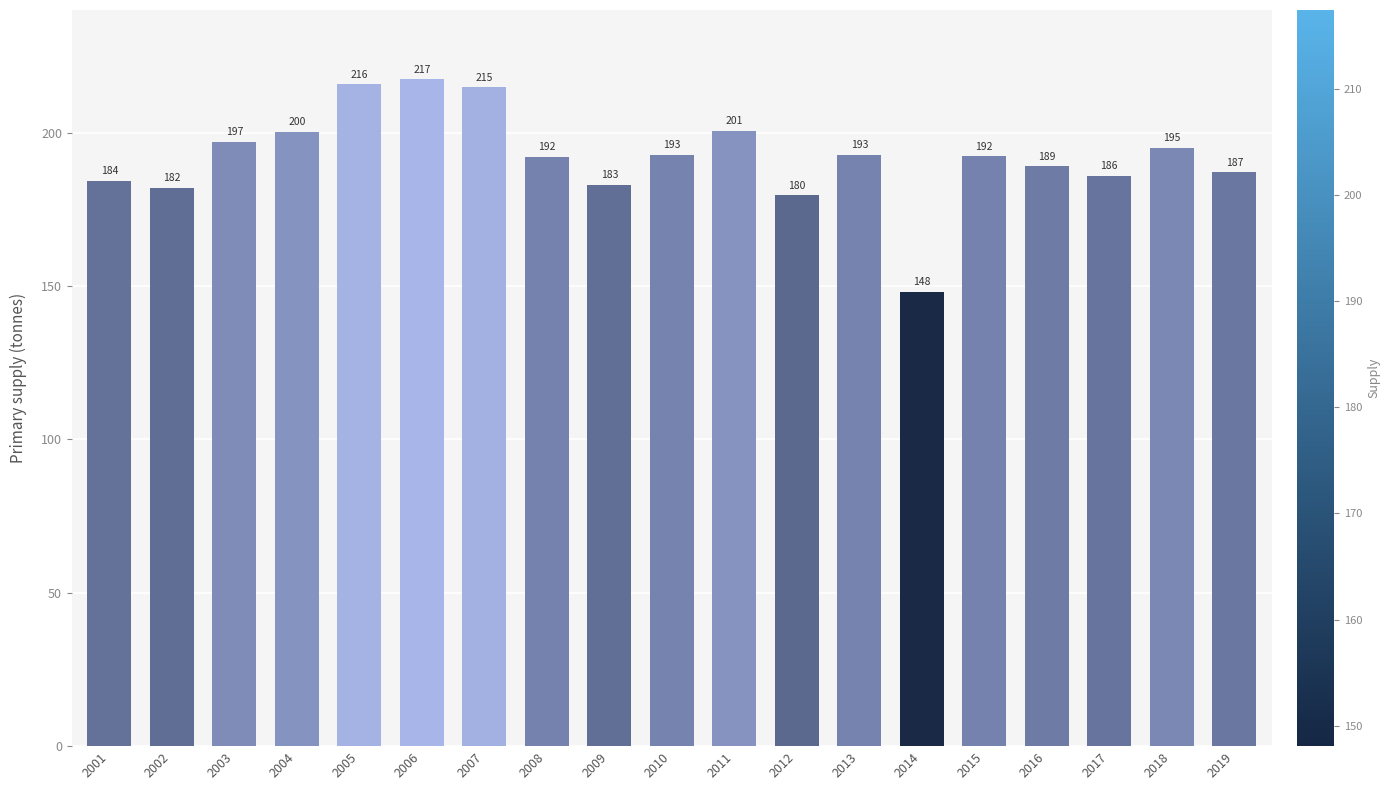

Between 2014 and 2013, which is larger?

2013